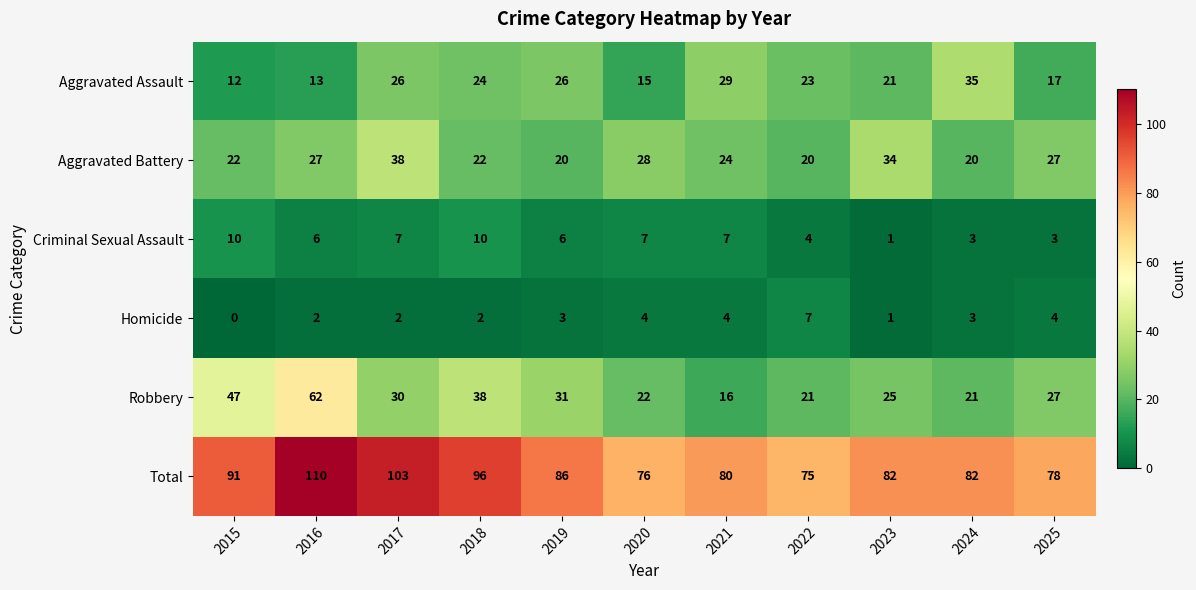

What is the total value across all series at 2024?

164